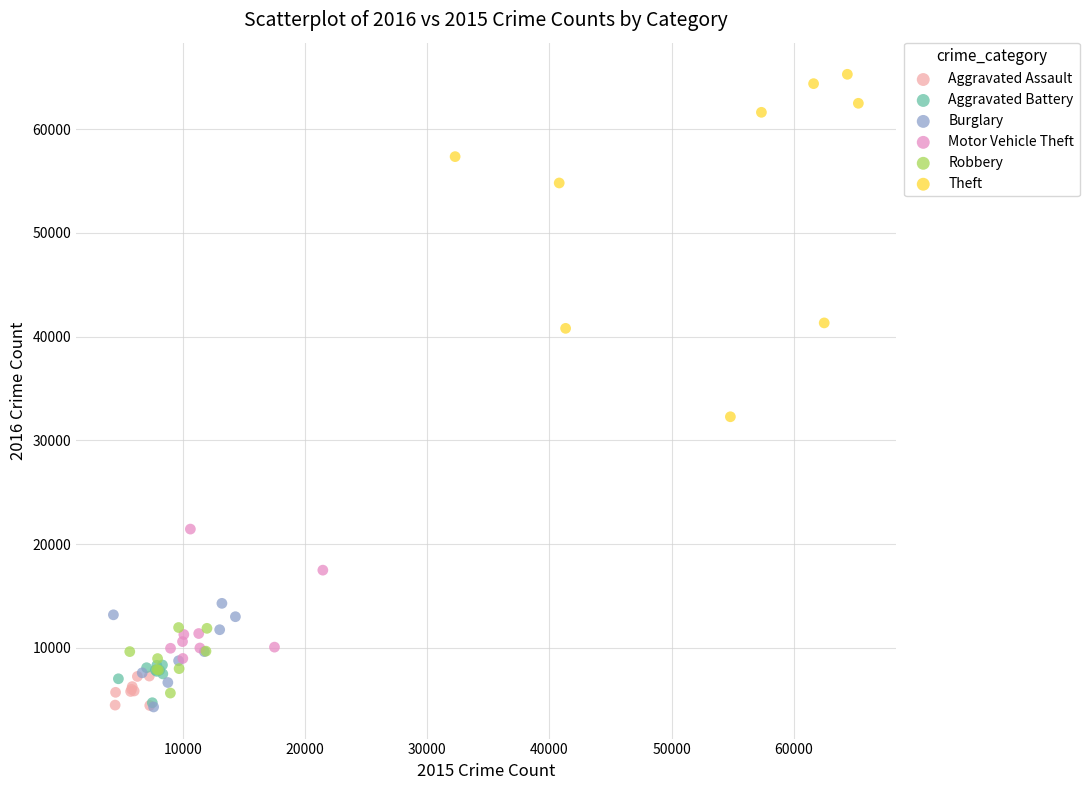

What are all the series names shown in the legend?

Aggravated Assault, Aggravated Battery, Burglary, Motor Vehicle Theft, Robbery, Theft